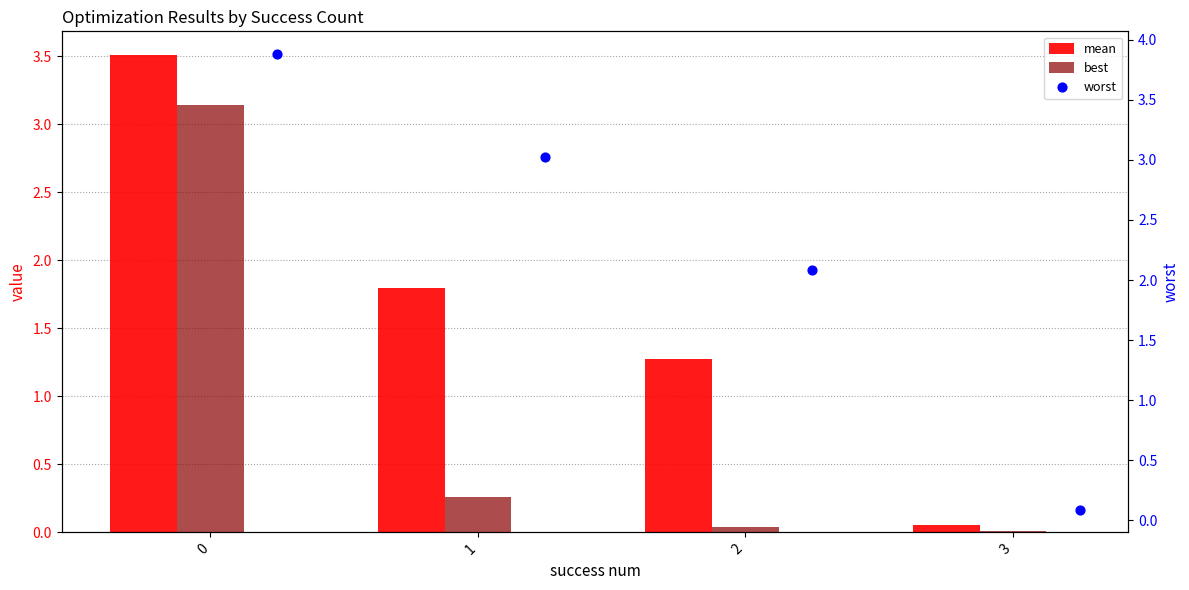

At how many categories does at least one series exceed 0?

4